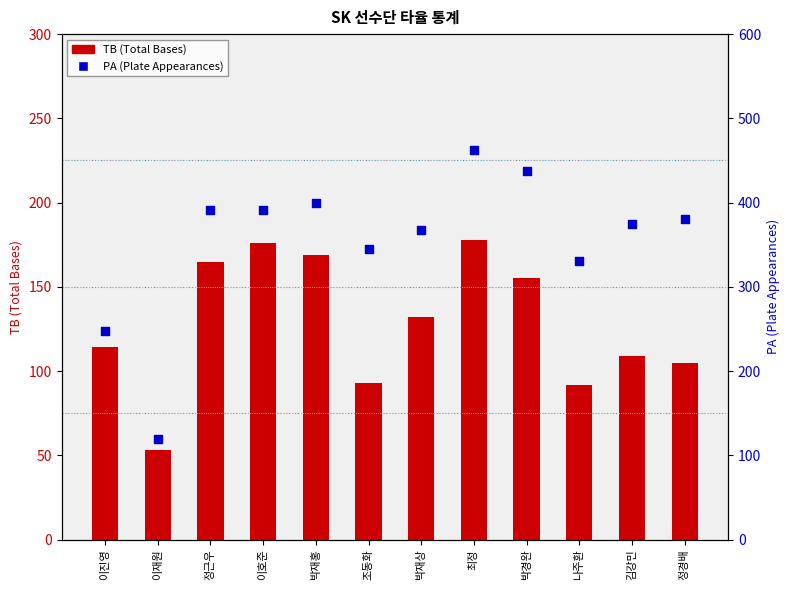

At which category is the sum across all series the highest?

최정